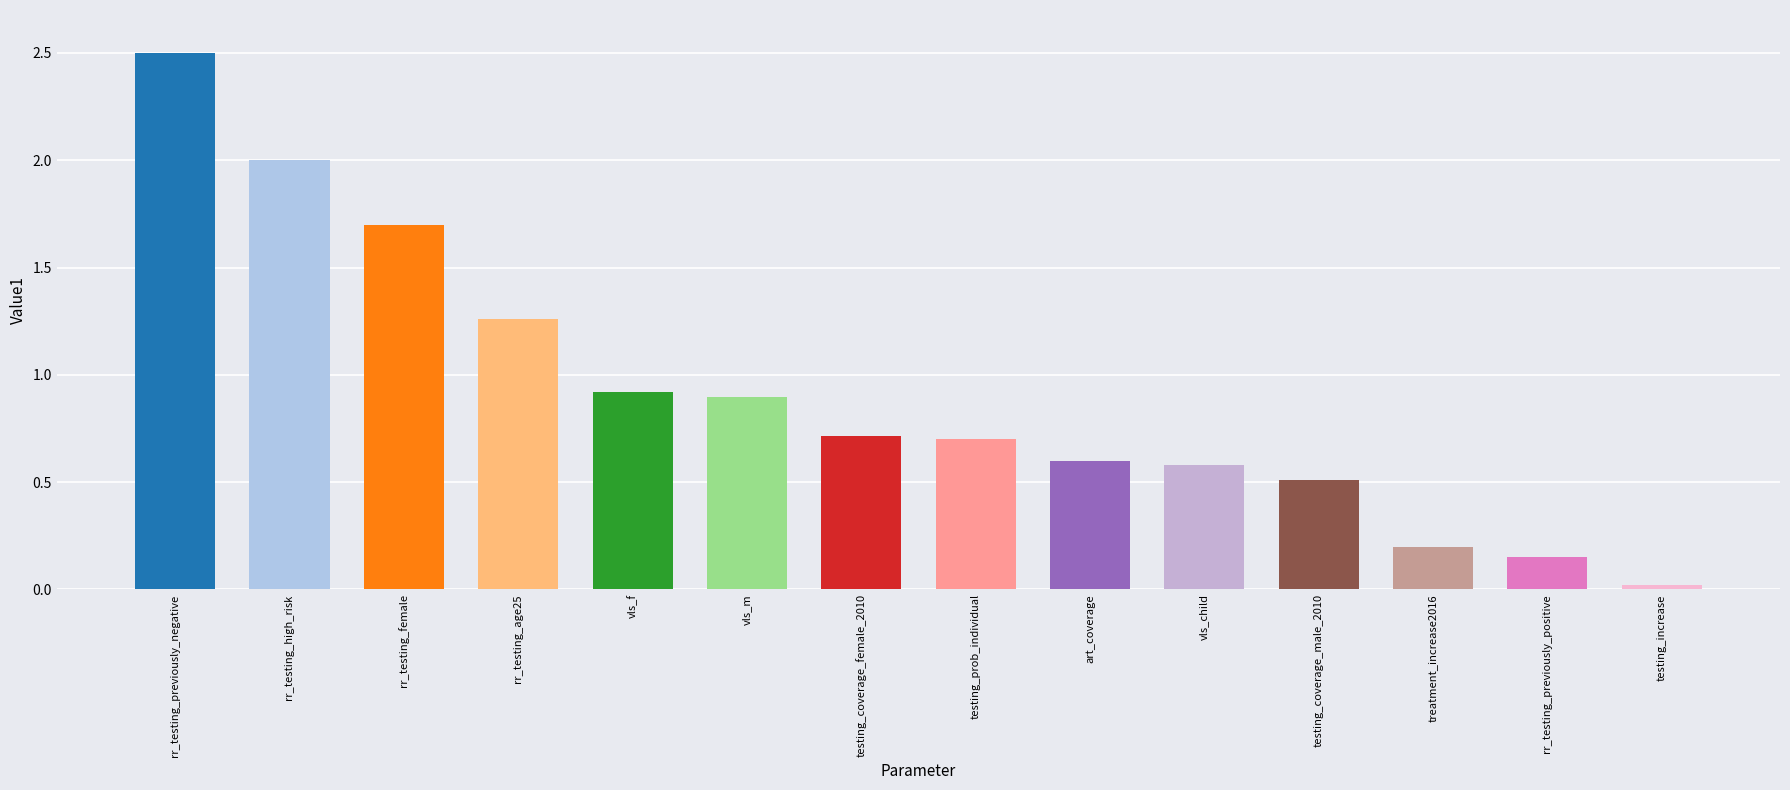

What is the label of the 1st bar from the left?

rr_testing_previously_negative